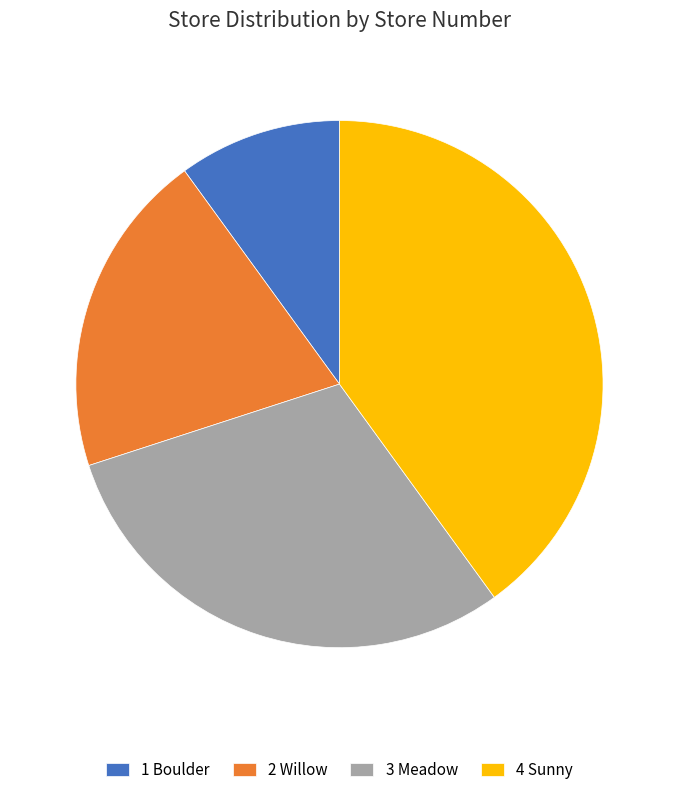

Does 2 Willow represent more than half of the total?

No